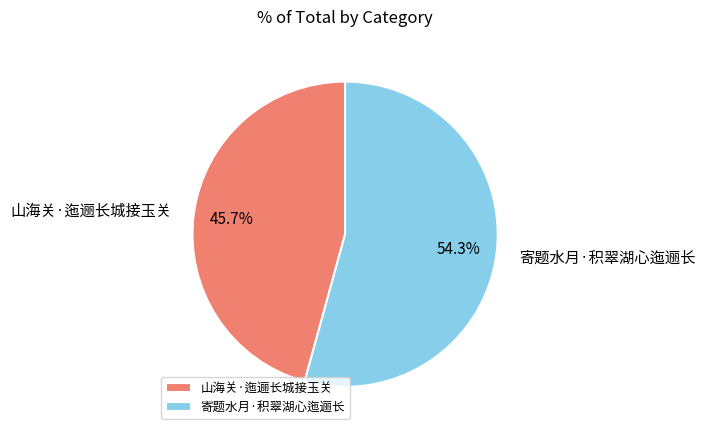

To the nearest percent, what portion does 山海关·迤逦长城接玉关 represent?

46%